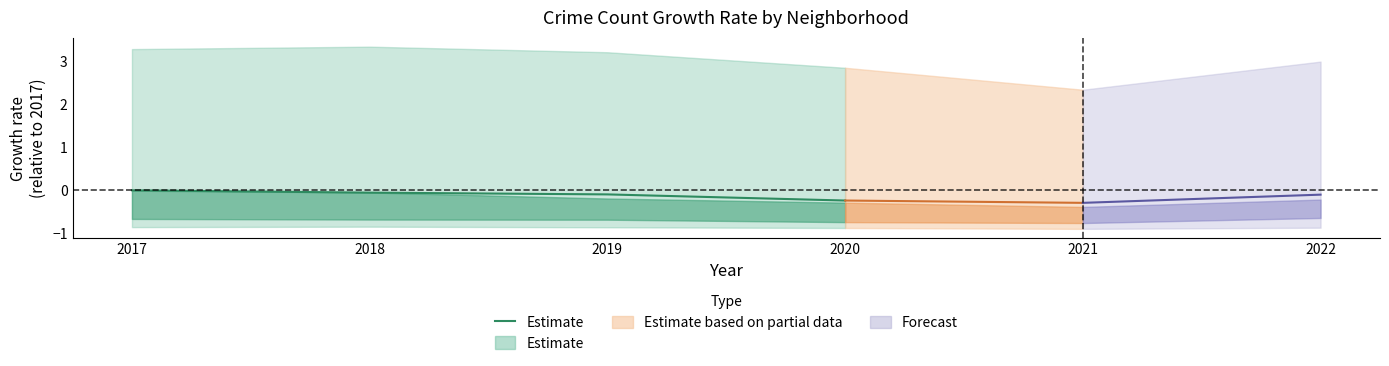

What is the sum of all values?

-0.4